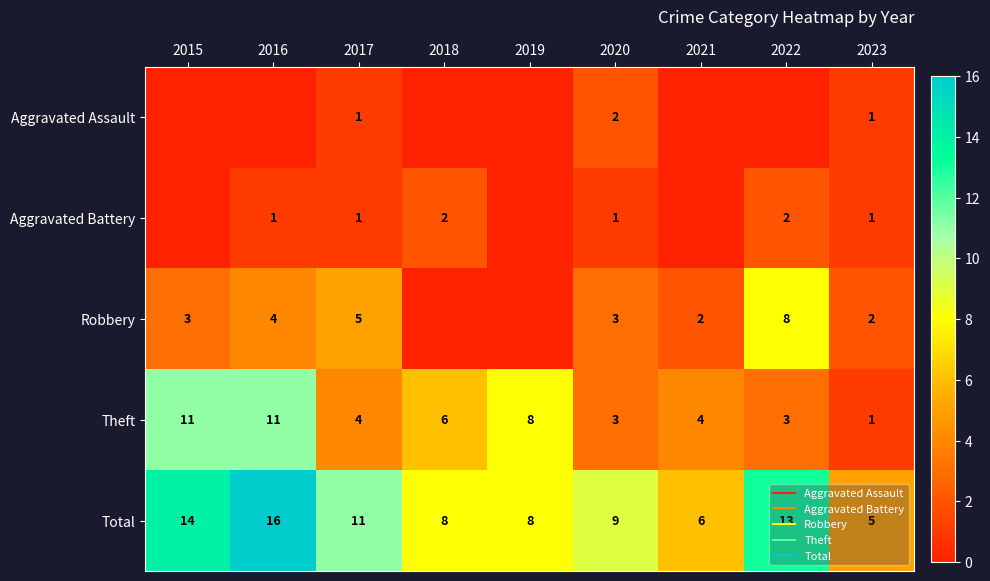

Between 2018 and 2017, which is larger?

2017